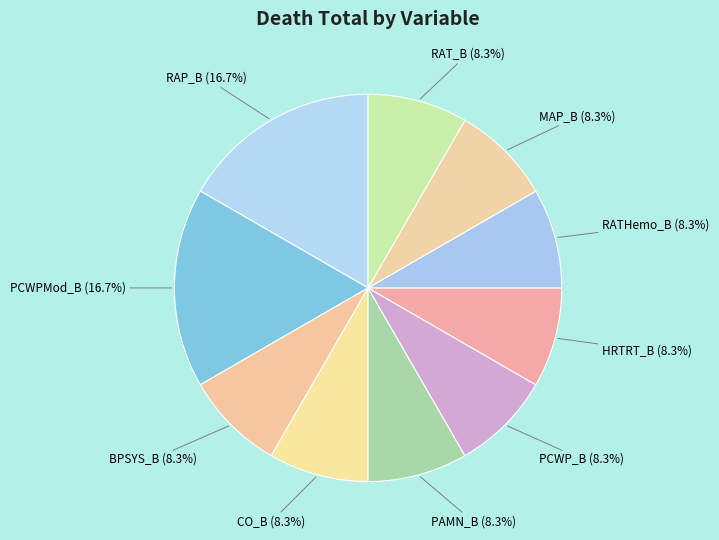

Is there a majority slice in this chart?

No